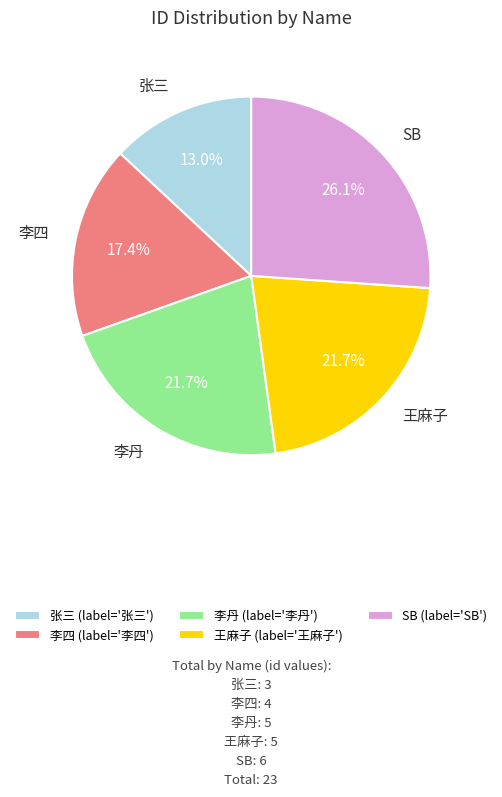

Which has a higher value, 李丹 or SB?

SB